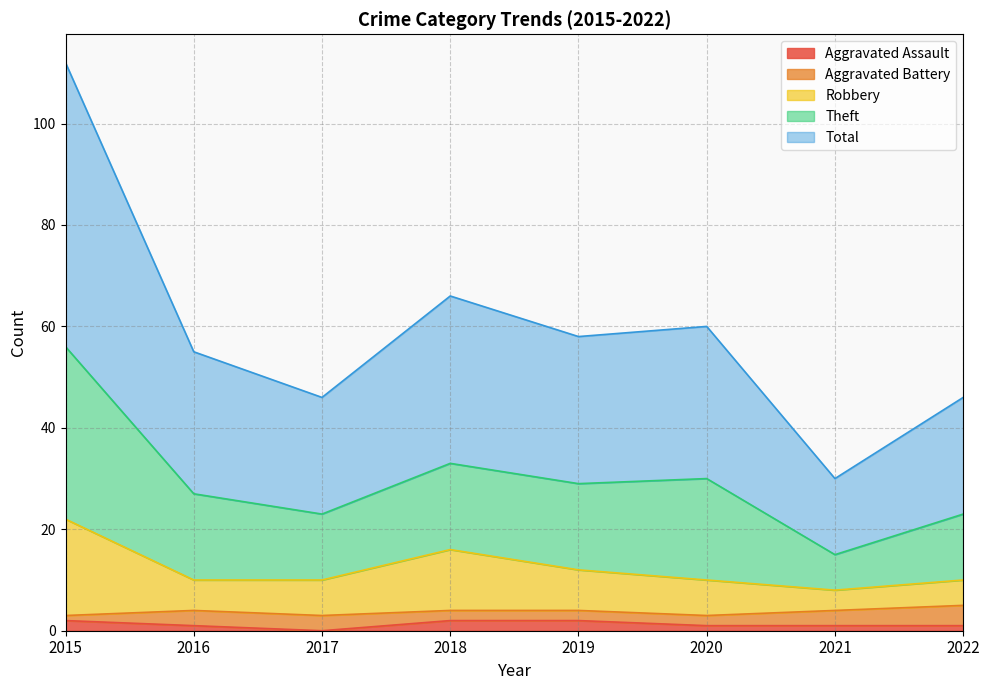

True or false: Total and Theft intersect in this chart.

False